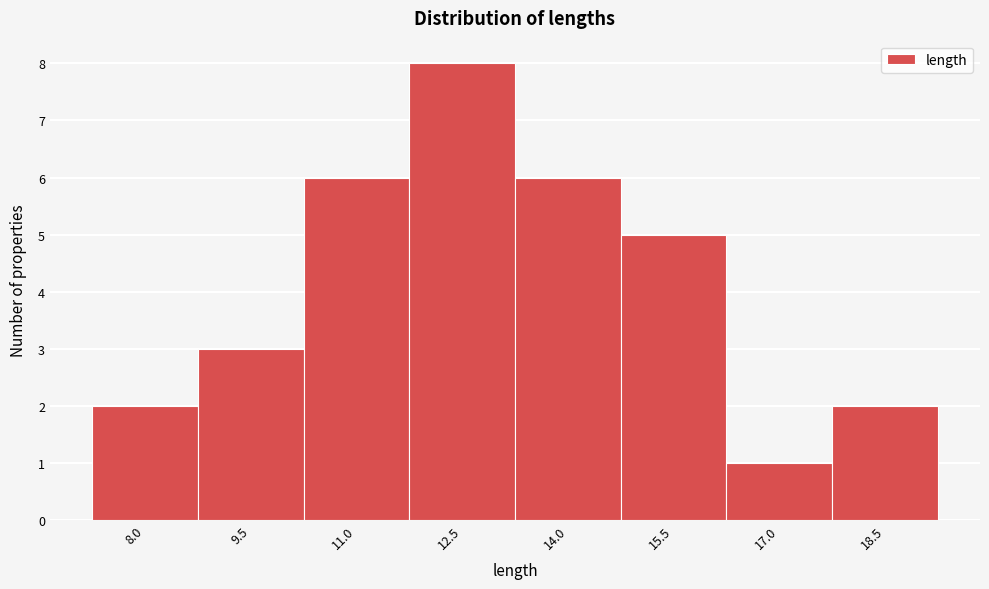

Reading left to right, list all the values displayed in this chart.

2	3	6	8	6	5	1	2